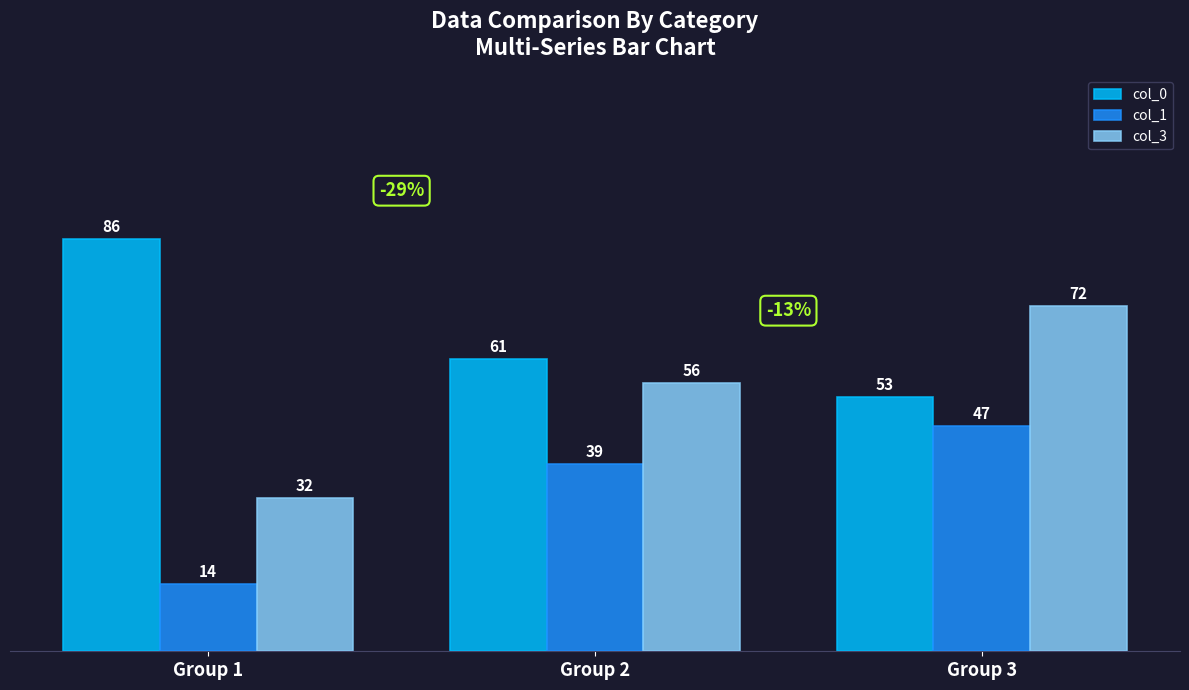

How many values in the col_0 series are below 61?

1